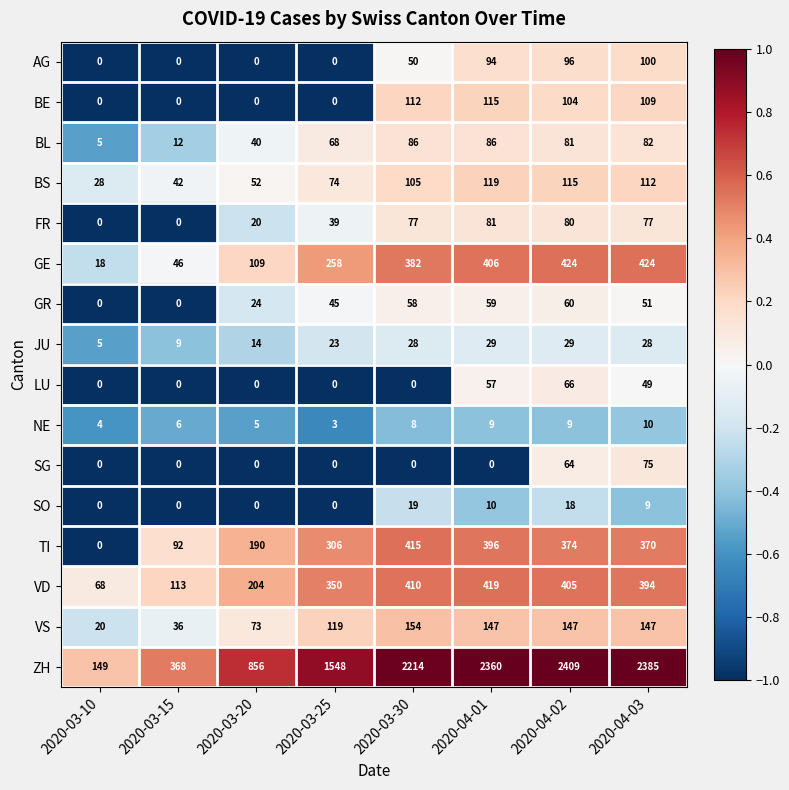

List the series in order of their peak value, highest first.

ZH, GE, VD, TI, VS, BS, BE, AG, BL, FR, SG, LU, GR, JU, SO, NE